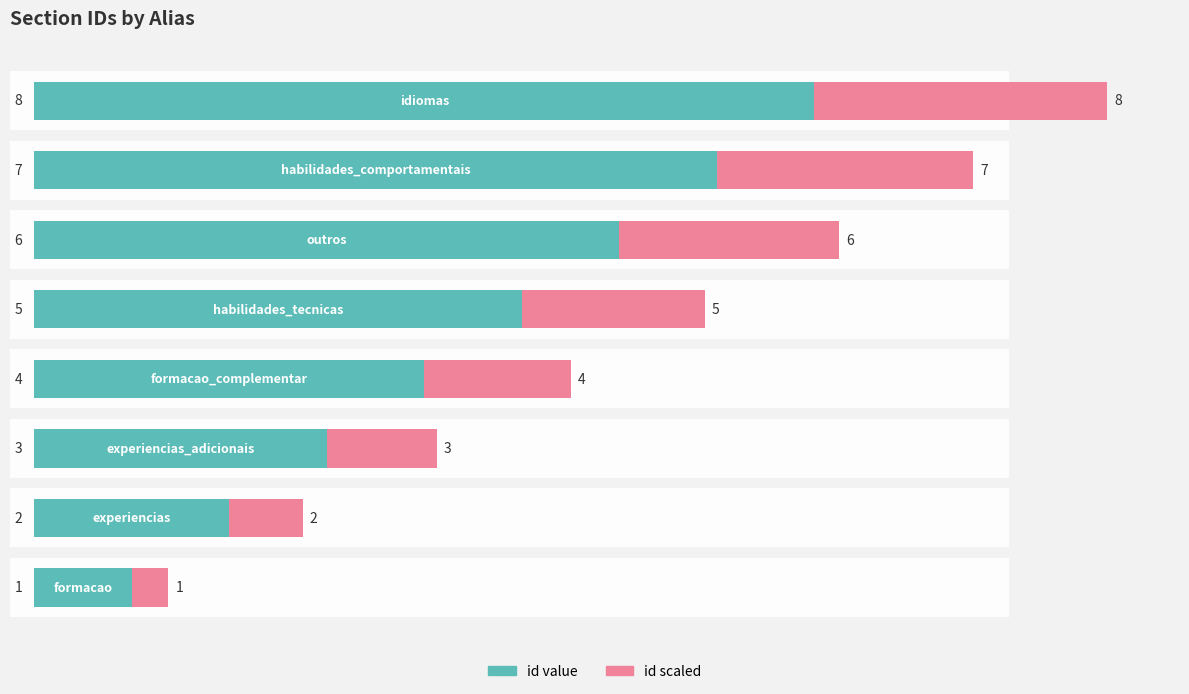

What is the difference between the highest and lowest values at 6?

17.5